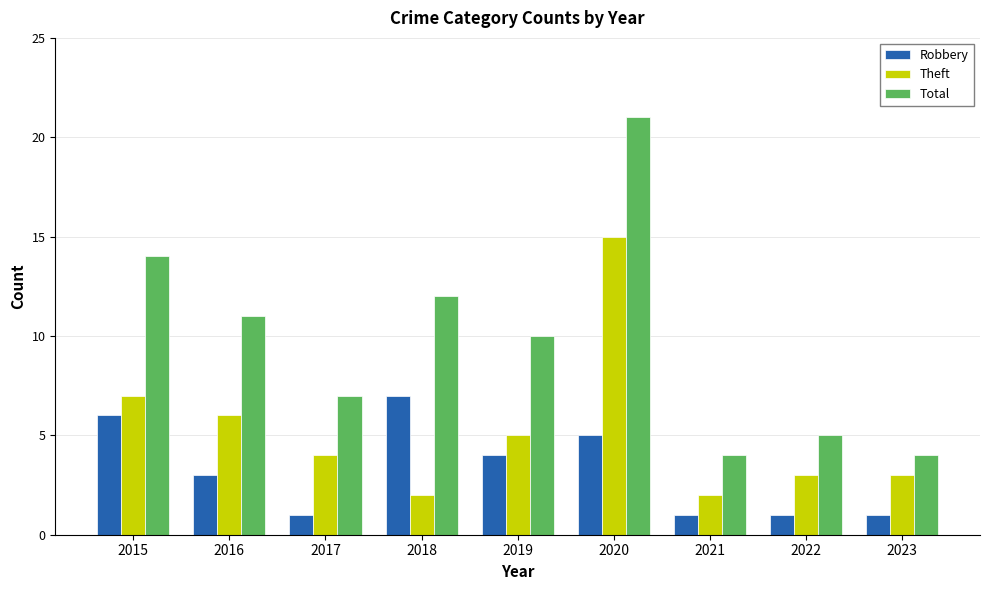

Is it true that Robbery equals 9 at 2020?

False